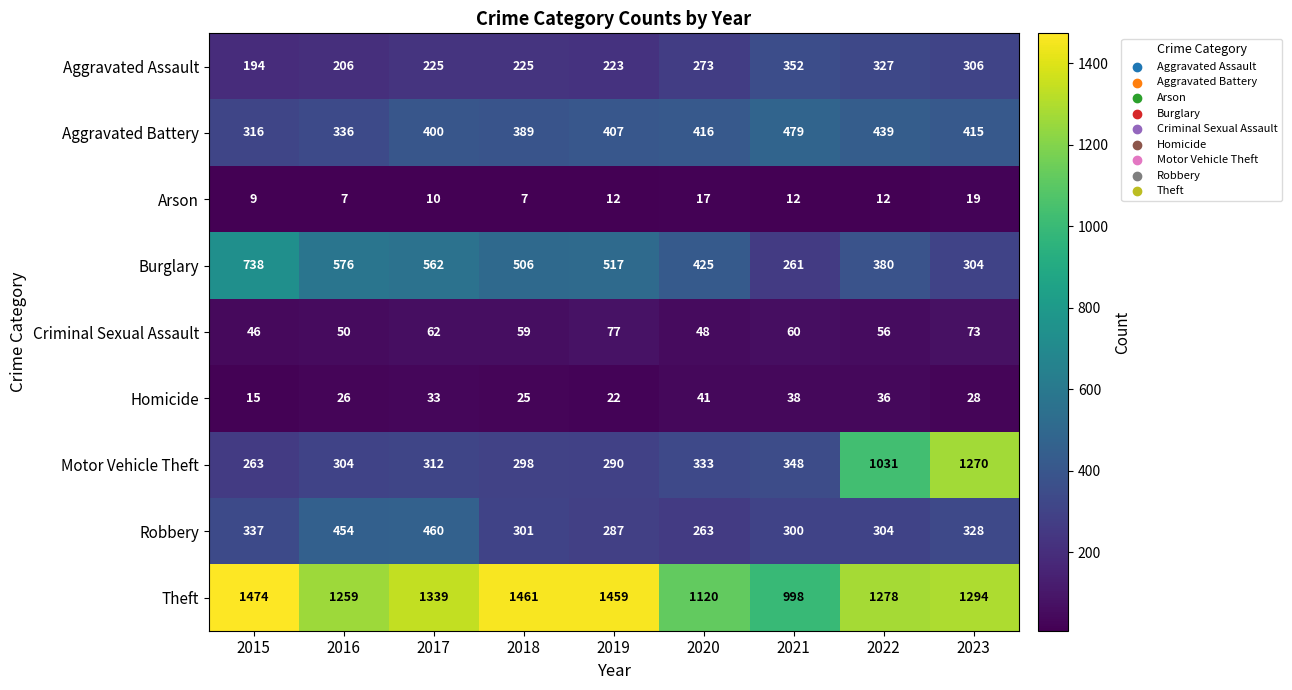

What is the difference between the second highest and minimum values in the Arson series?

10